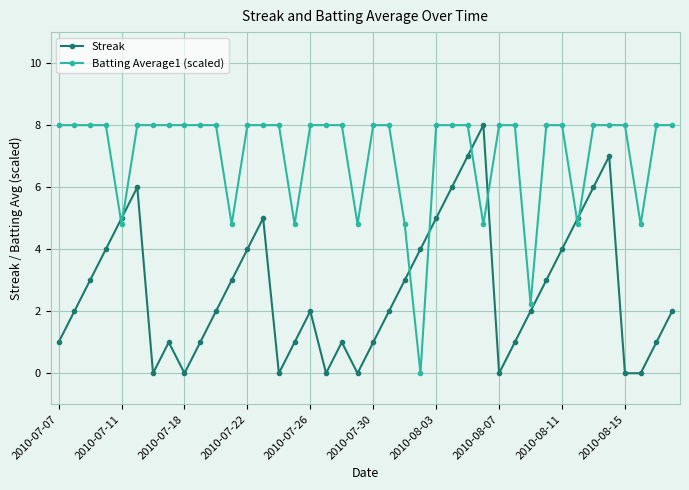

How many times do Batting Average1 (scaled) and Streak cross each other?

8